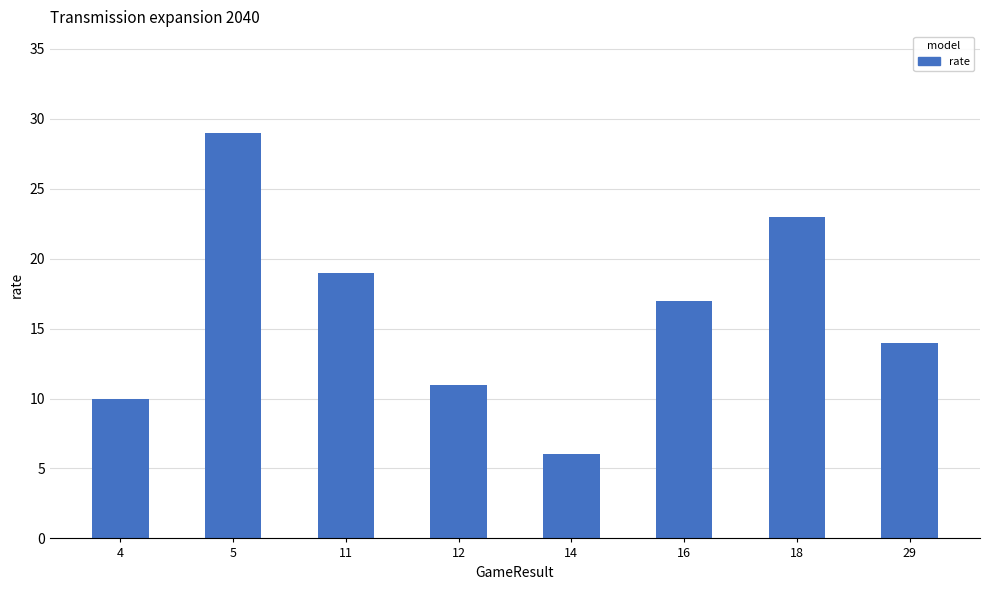

Approximately how many times larger is the value at 12 compared to 16?

0.6